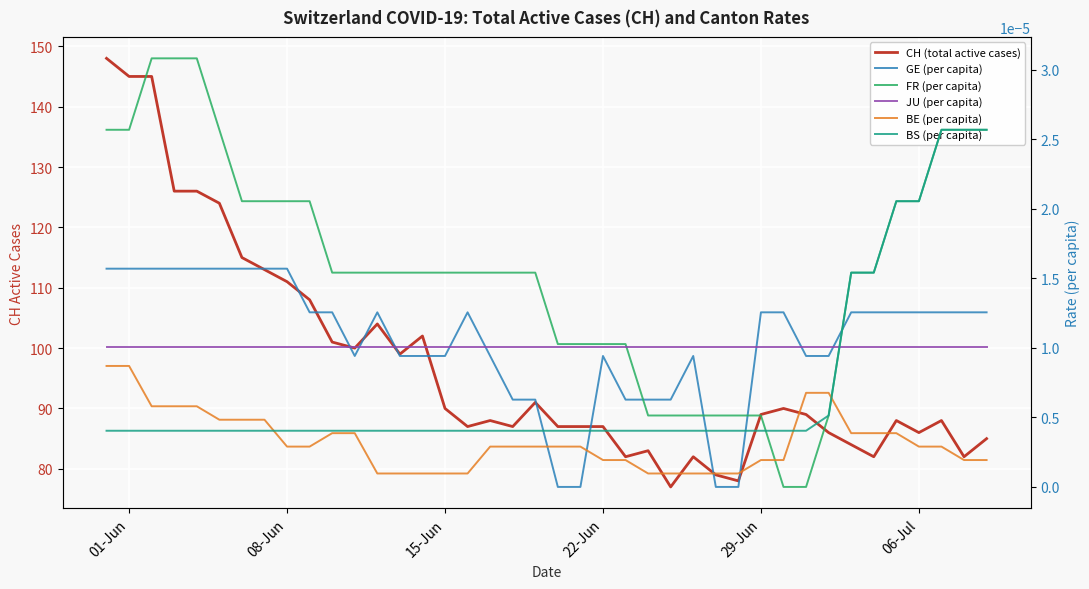

What is the greatest value displayed?

148.0